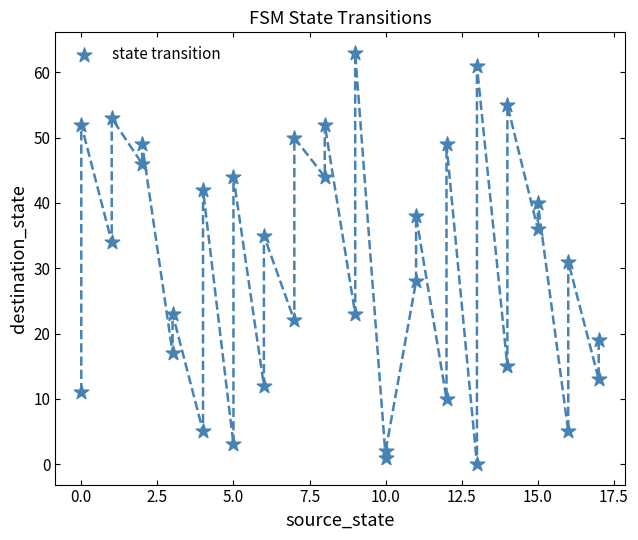

What is the range of X values (max minus min)?

17